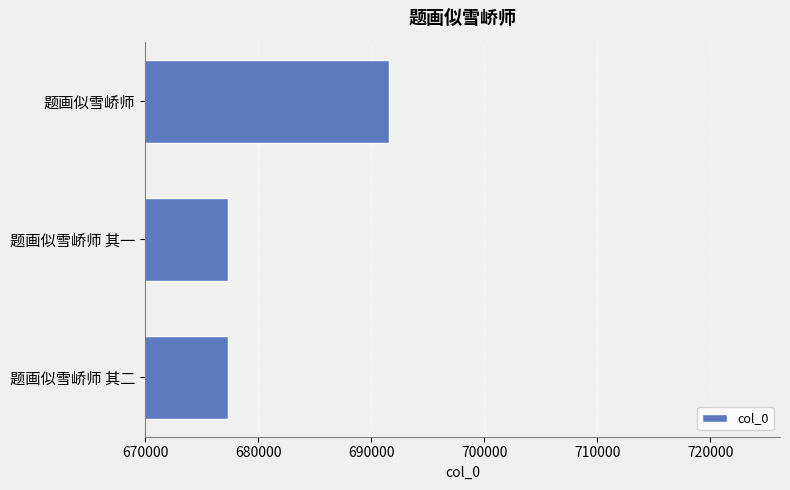

Approximately how many times larger is the value at 题画似雪峤师 其二 compared to 题画似雪峤师?

1.0